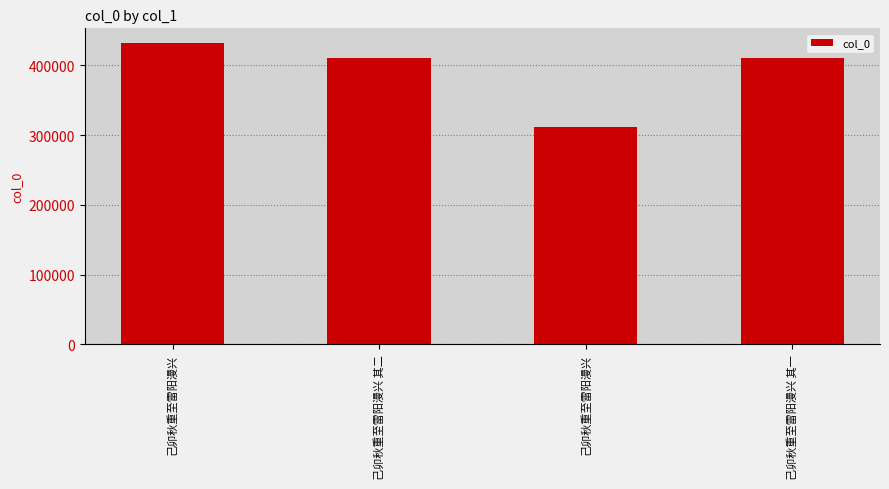

At which label is the value closest to 371693?

己卯秋重至雷阳漫兴 其一